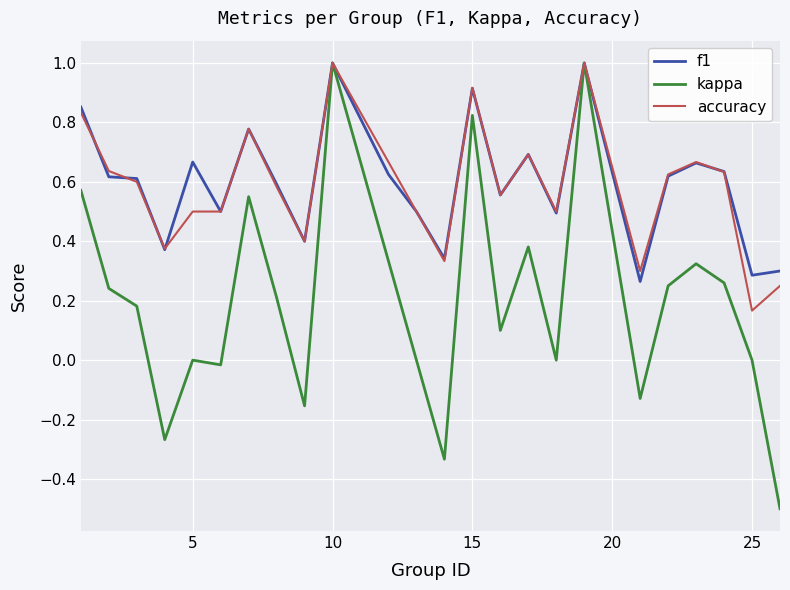

Which series has the largest range (max minus min)?

kappa